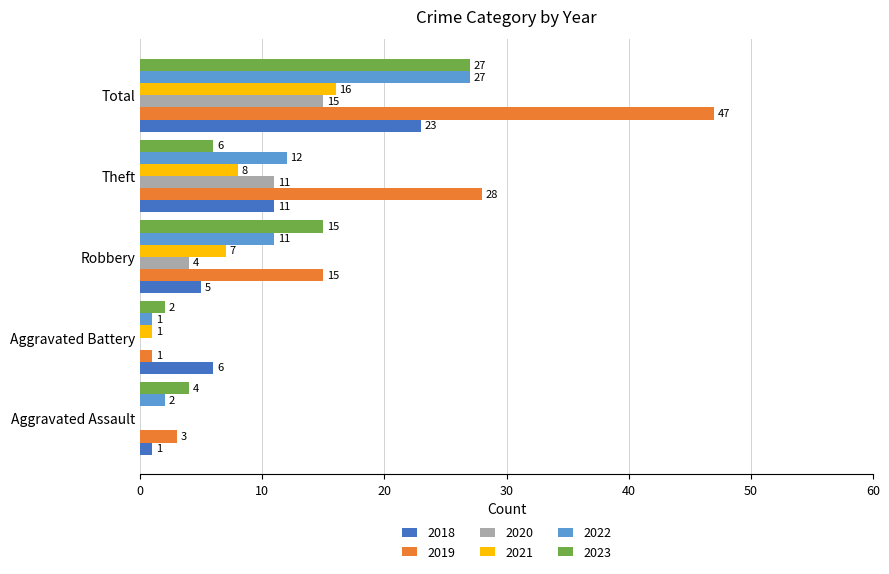

What are all the series names shown in the legend?

2018, 2019, 2020, 2021, 2022, 2023